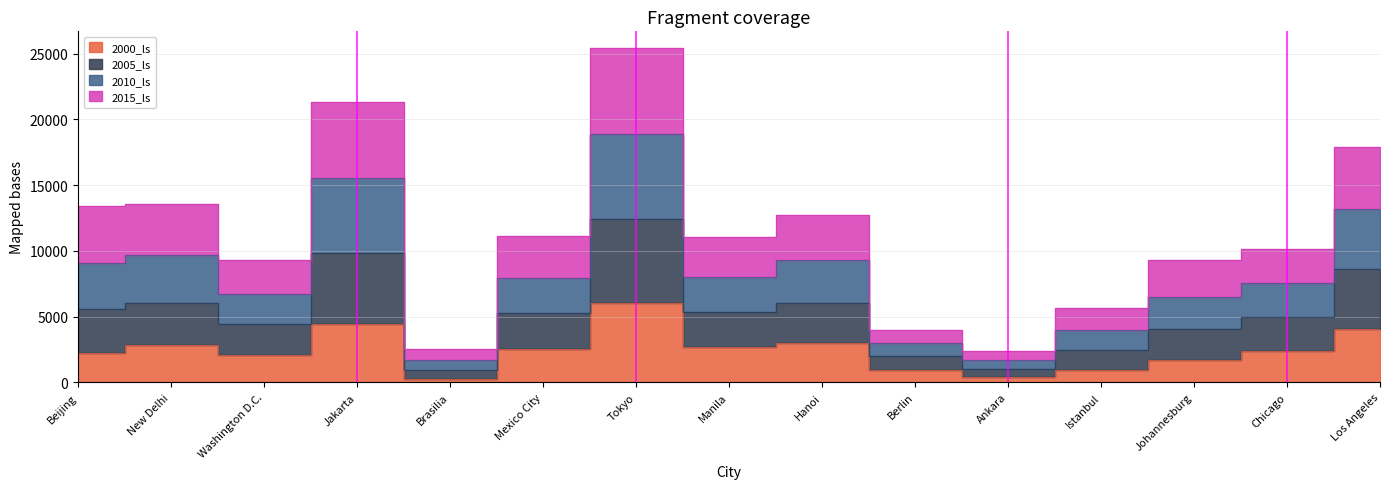

What is the sum of the 2005_ls values at Manila and Berlin?

15019